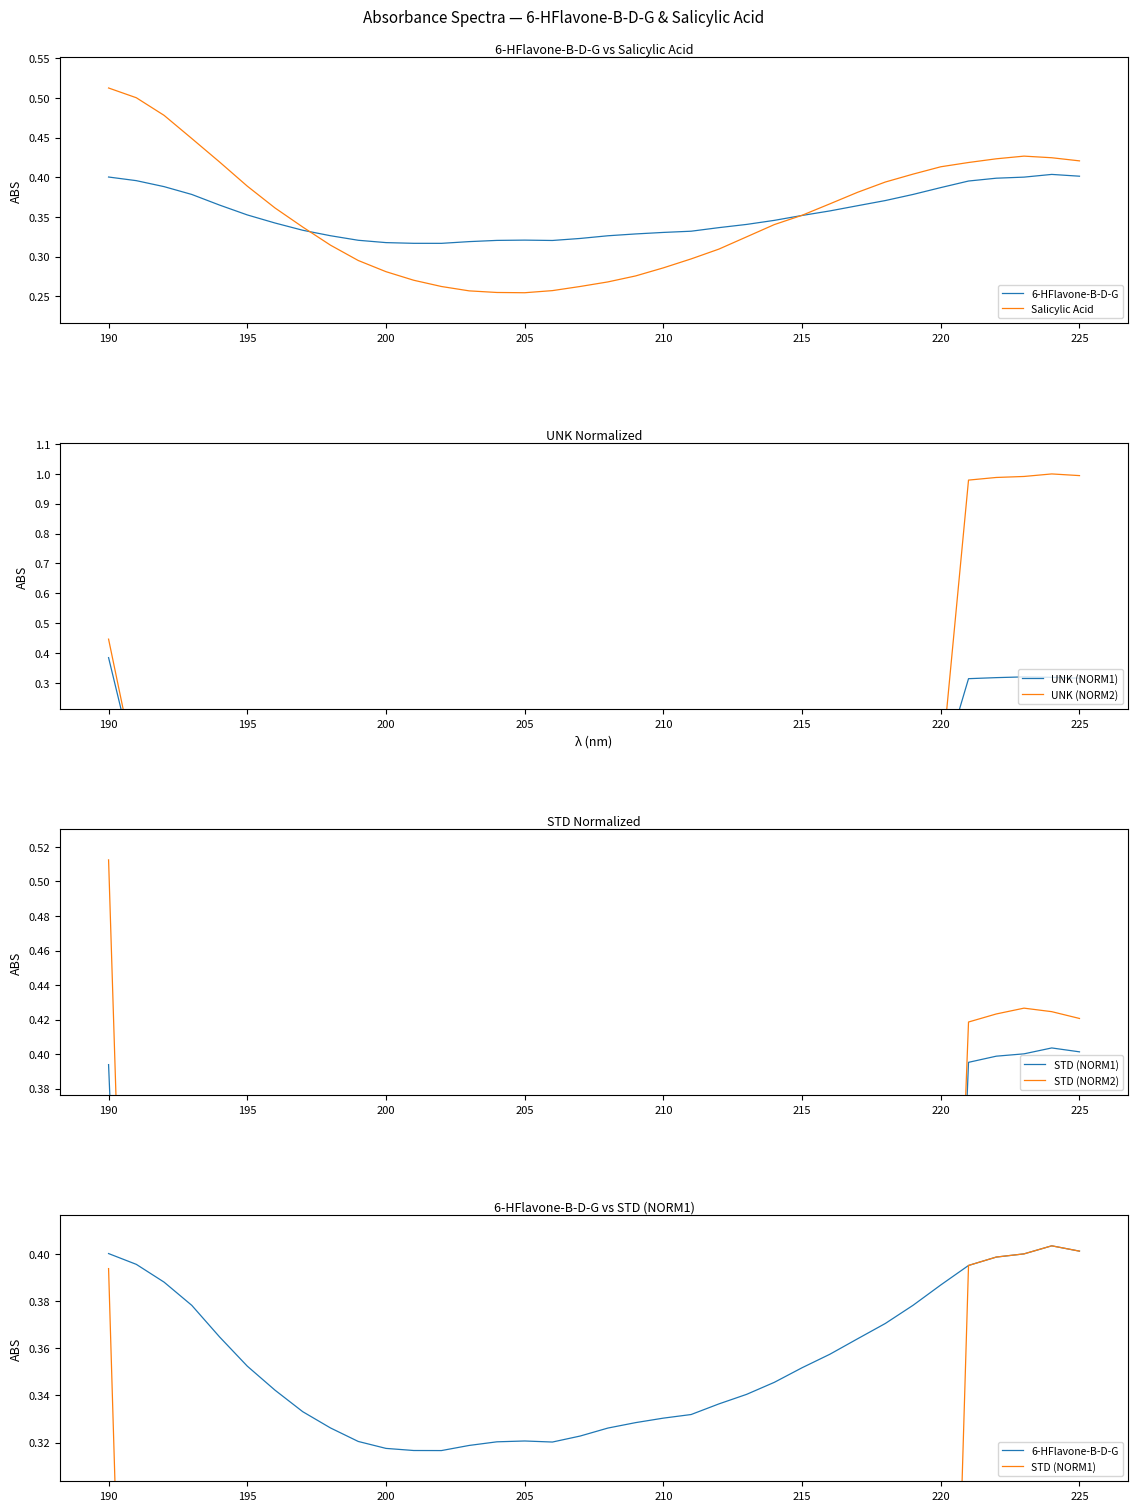

Where is UNK (NORM2) nearest to the value 0?

190